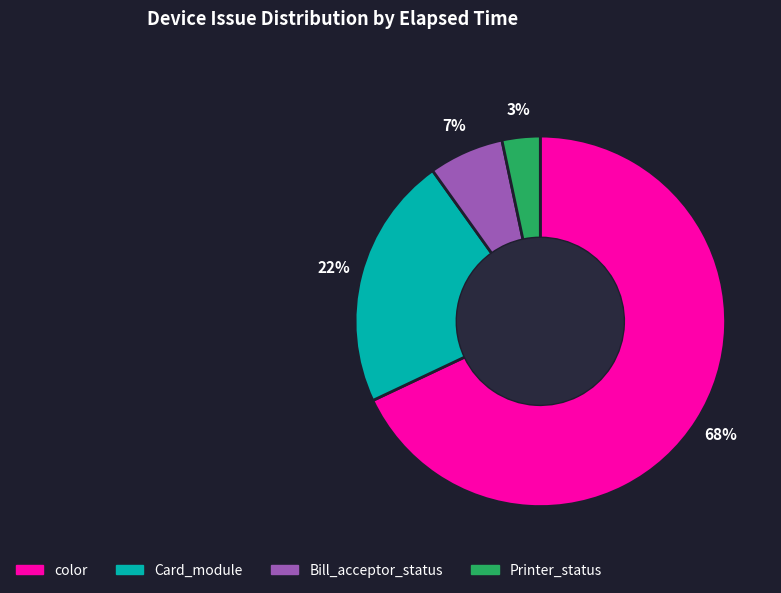

Is the sum of Card_module and color greater than half?

Yes